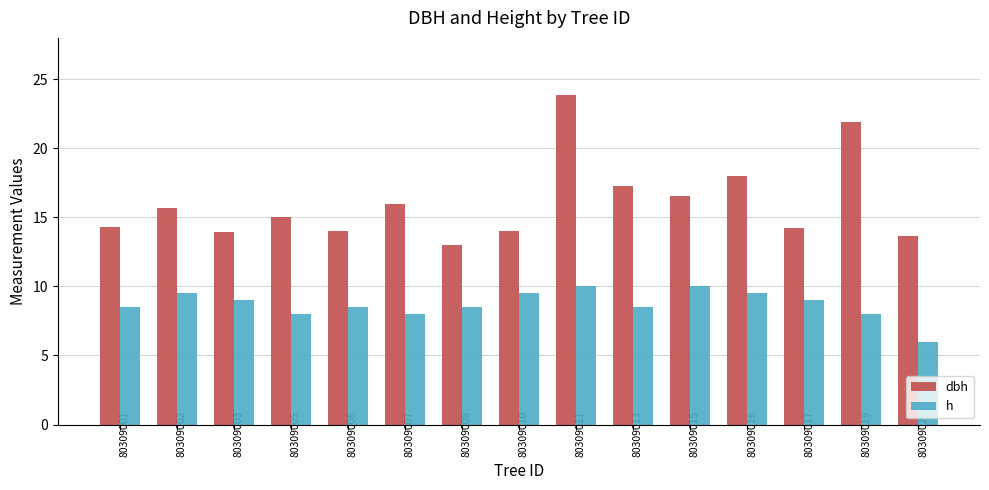

How many bars are there in total?

30